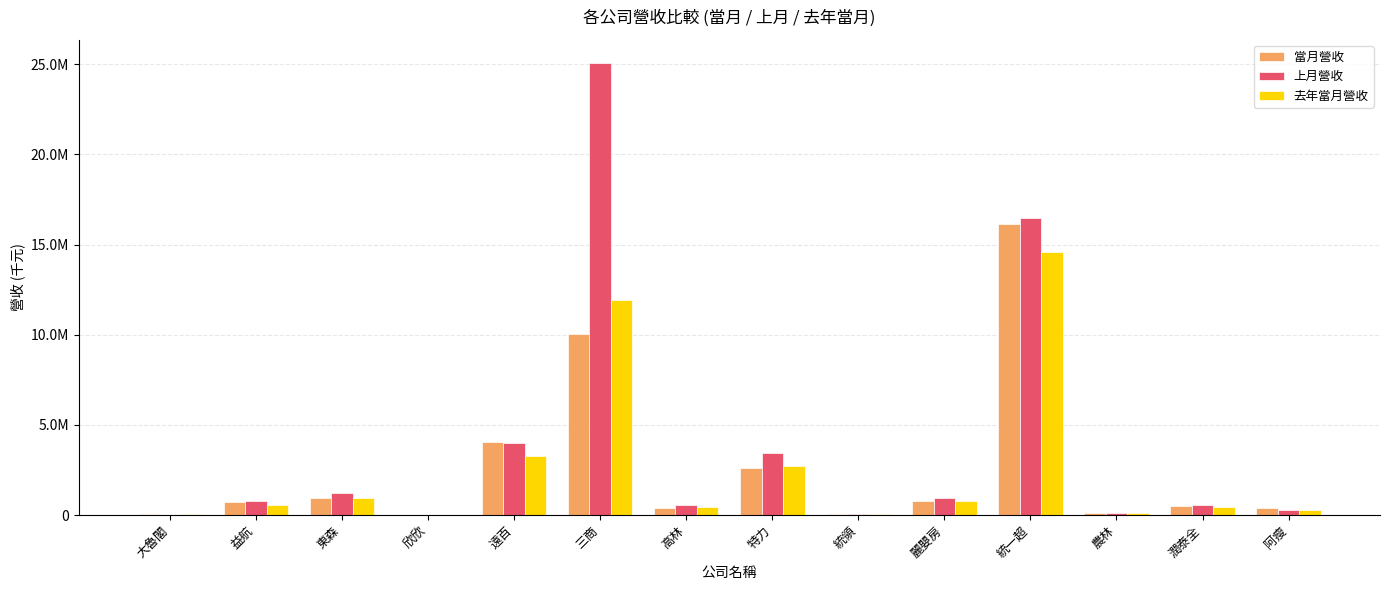

Which series has the widest spread of values?

上月營收